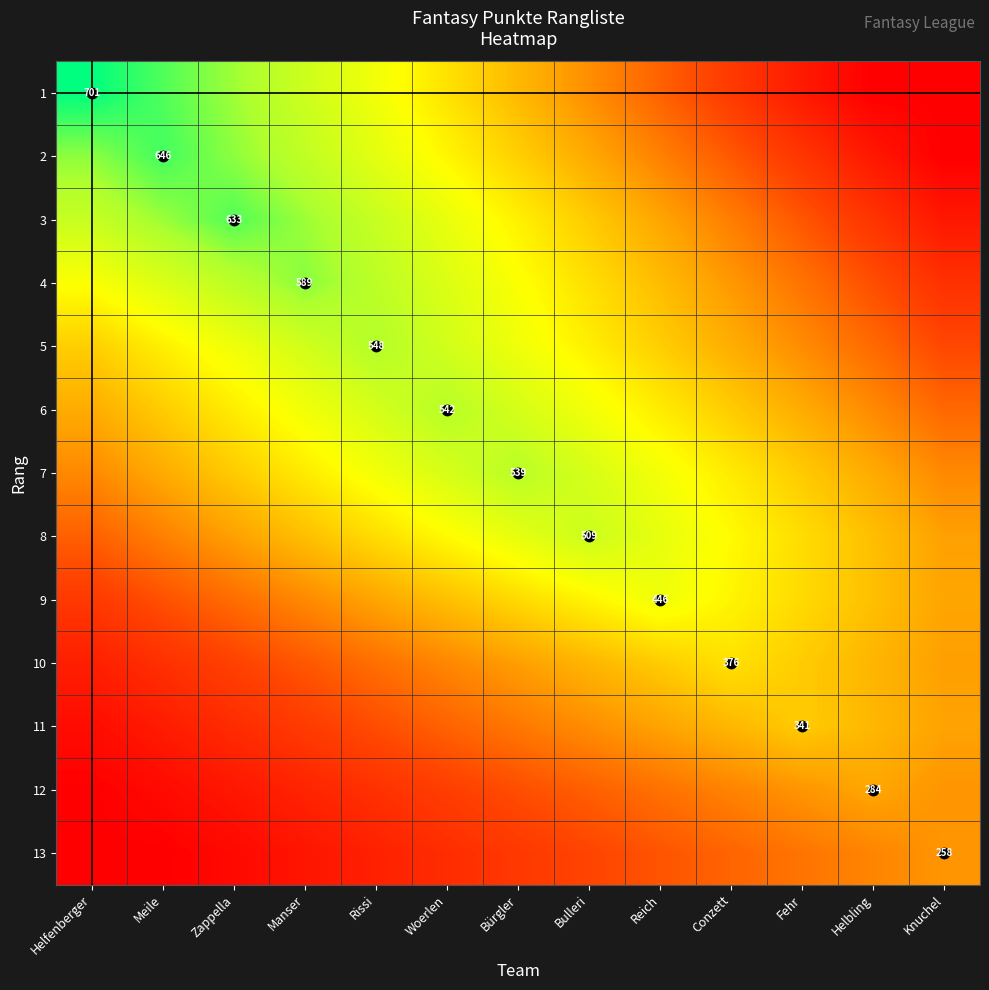

What is the spread (max minus min) of values at Bulleri?

0.5